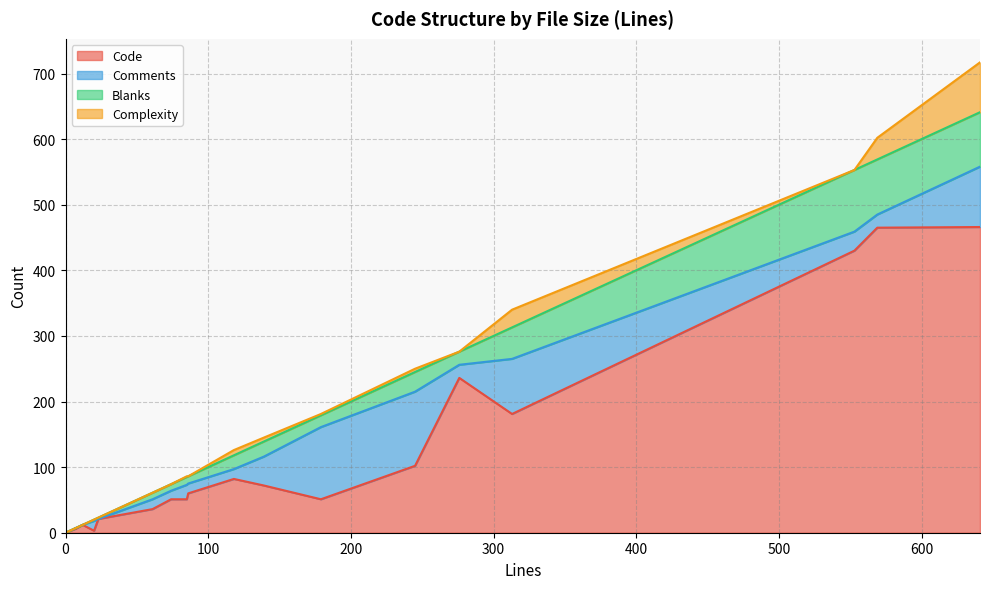

Which series changed the most between 7 and 23?

Code